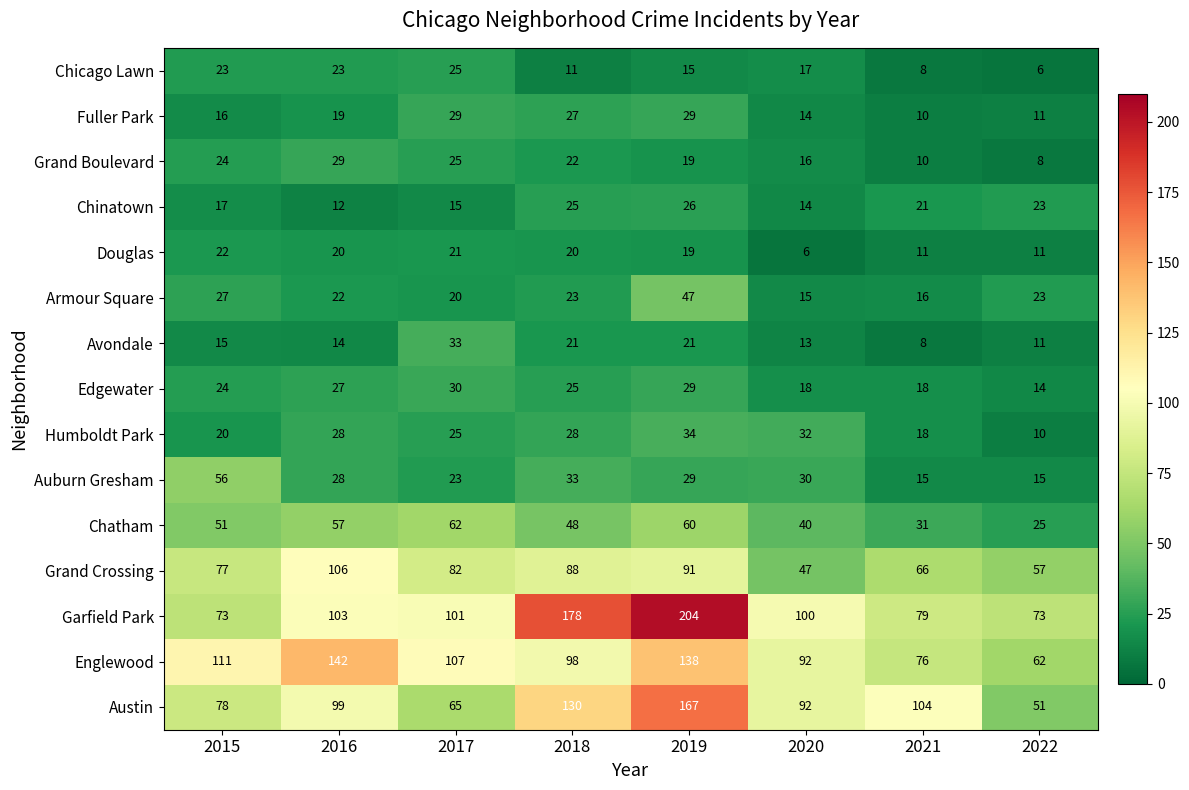

Count the number of categories in the chart.

8